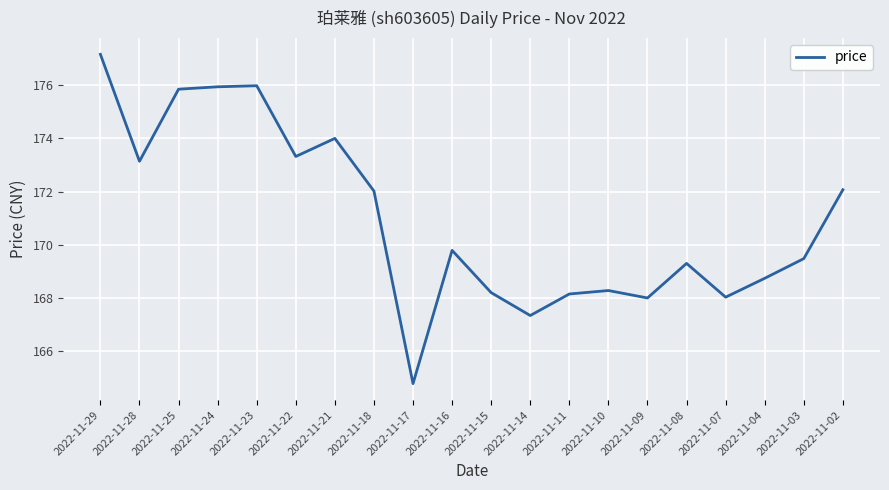

Does the chart have visible grid lines?

Yes